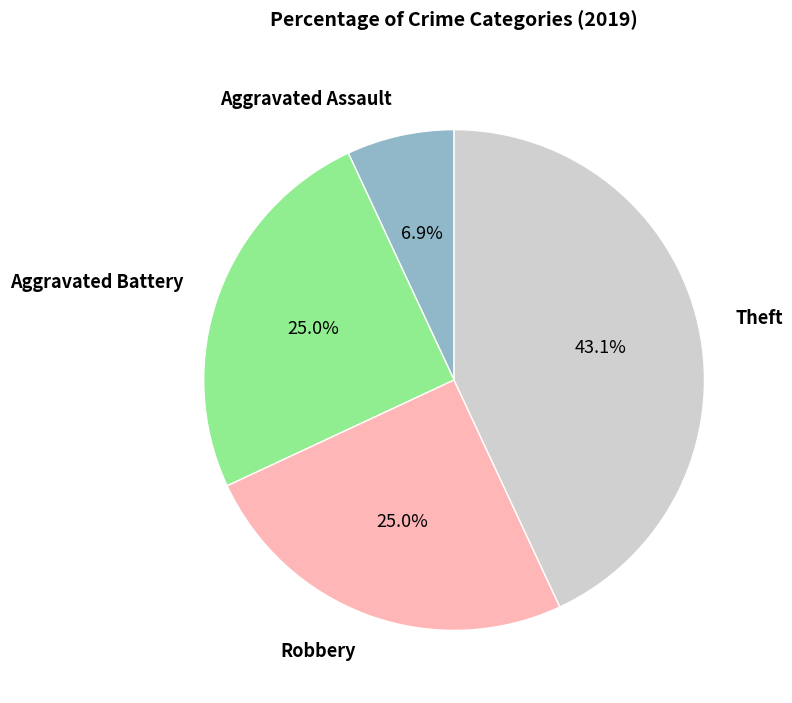

To the nearest percent, what portion does Aggravated Assault represent?

7%